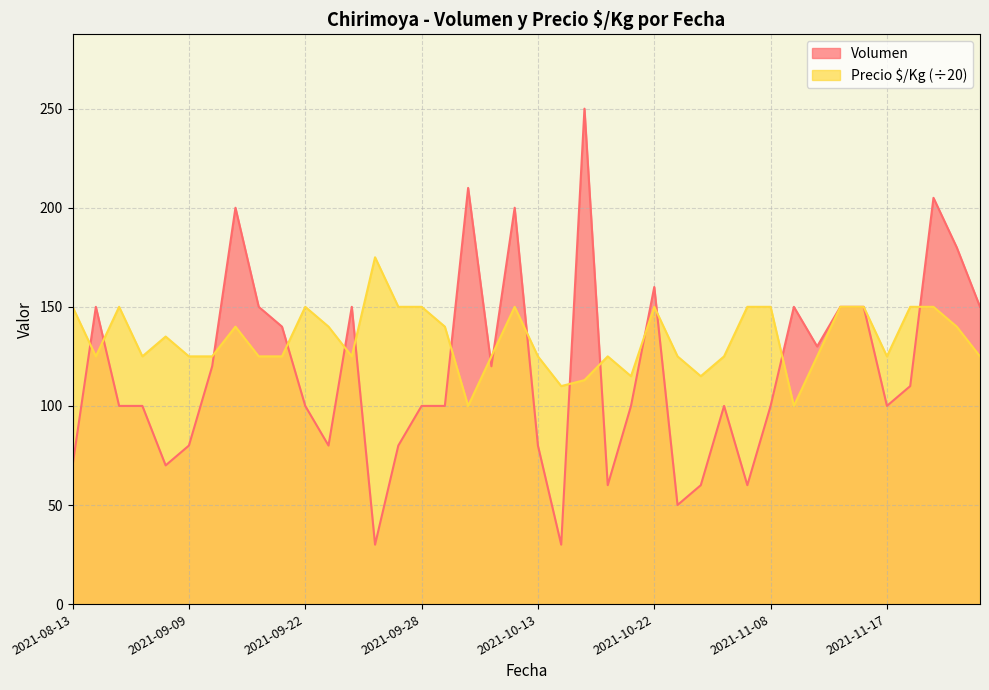

What is the average value of the Volumen series?

118